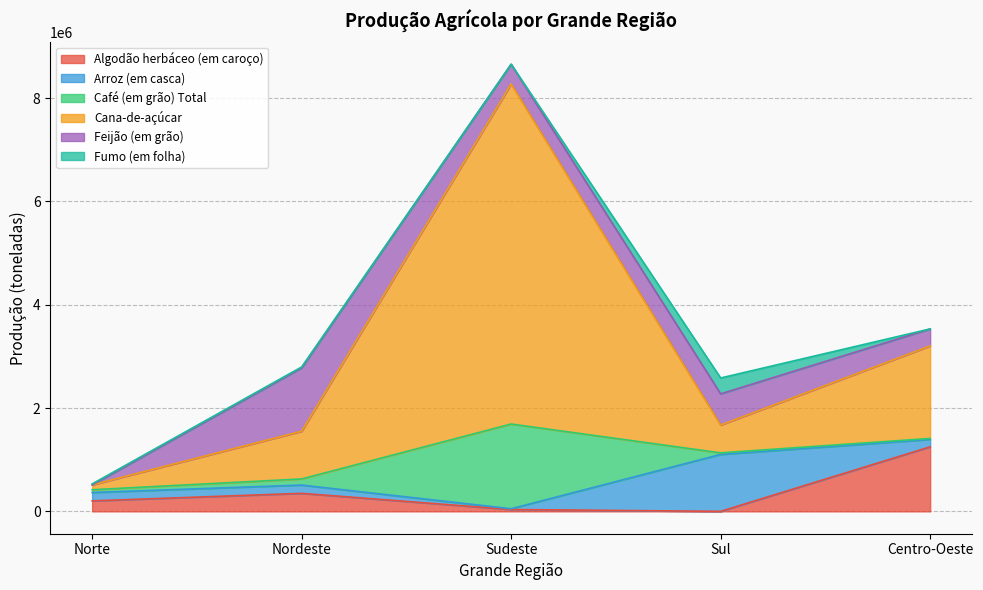

The Arroz (em casca) series shows 5436 at Sudeste. True or false?

False